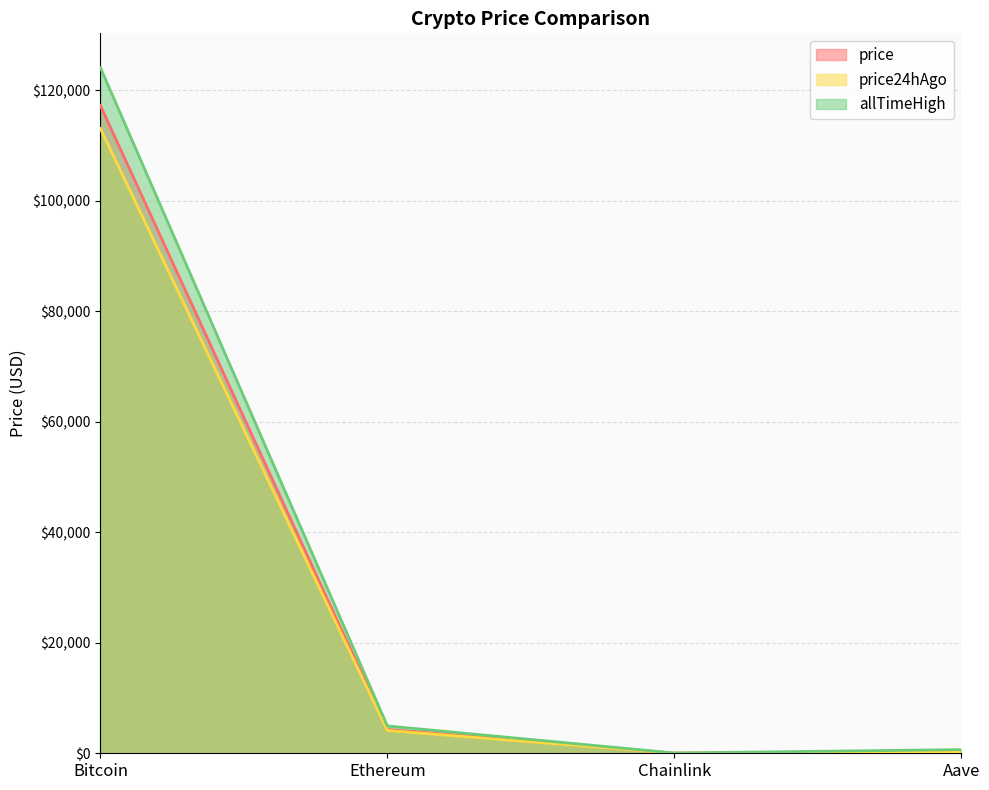

Between Bitcoin and Chainlink, which is larger?

Bitcoin